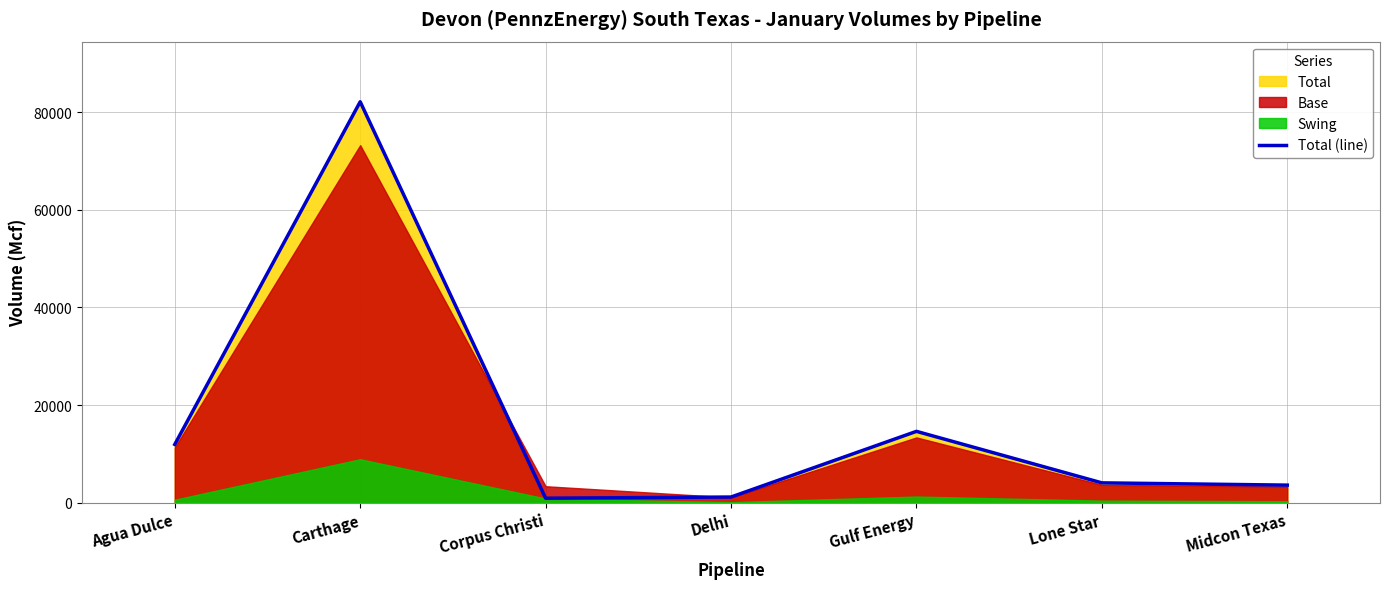

What is the label of the 4th point from the left?

Delhi